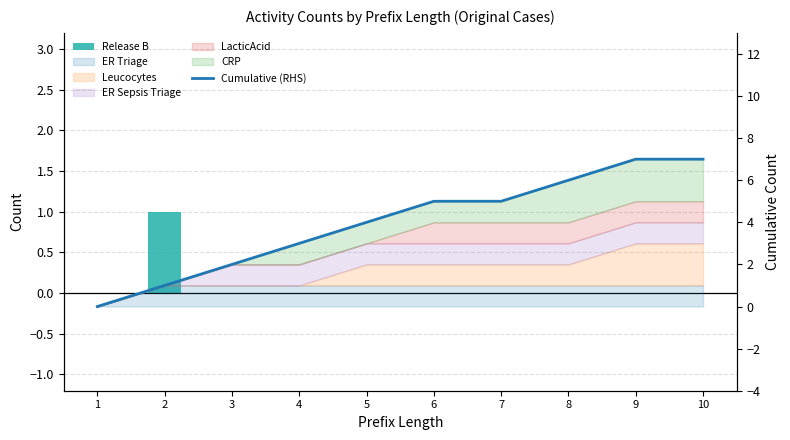

How many groups of bars are there?

10